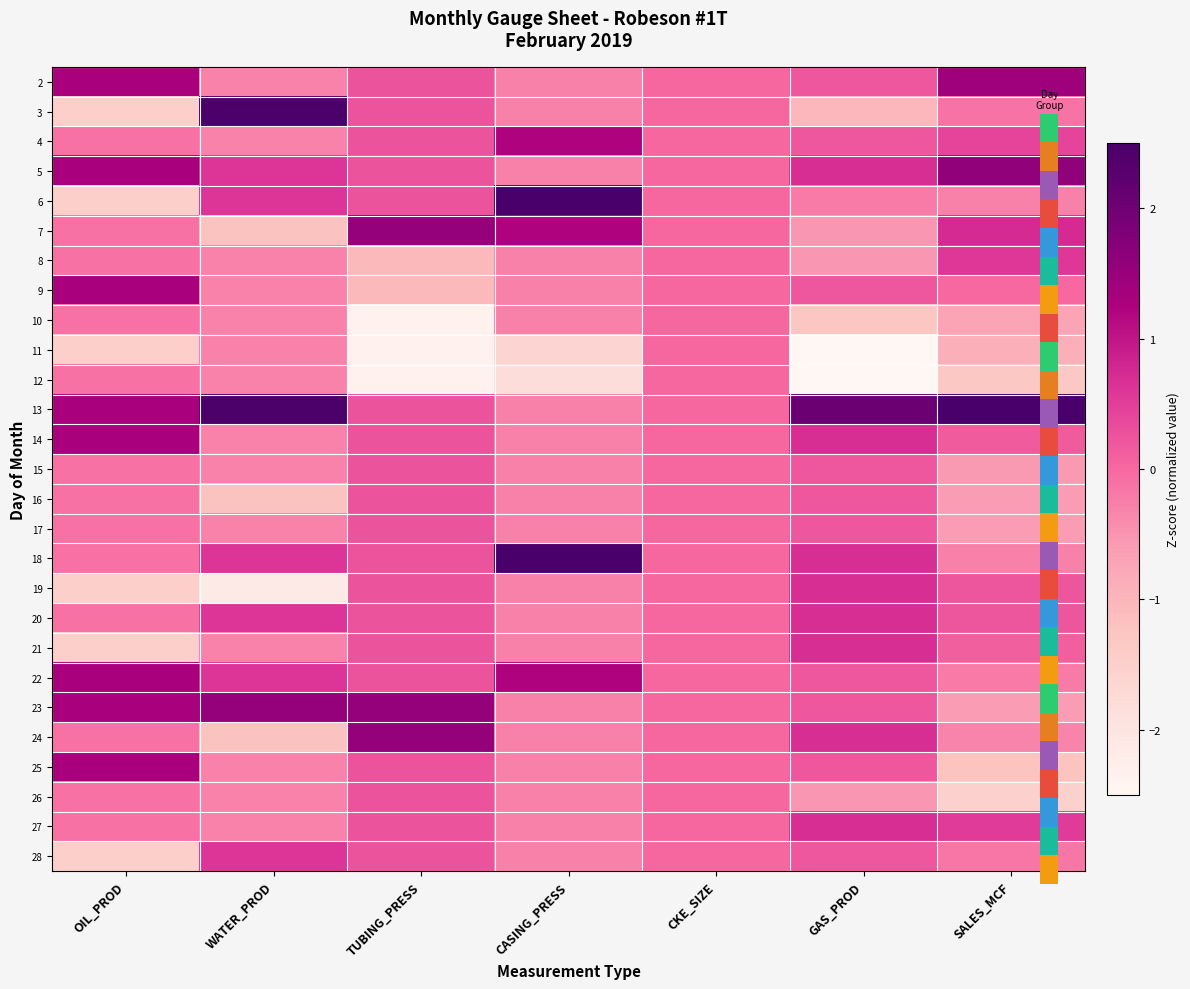

What is the spread (max minus min) of values at WATER_PROD?

4.6